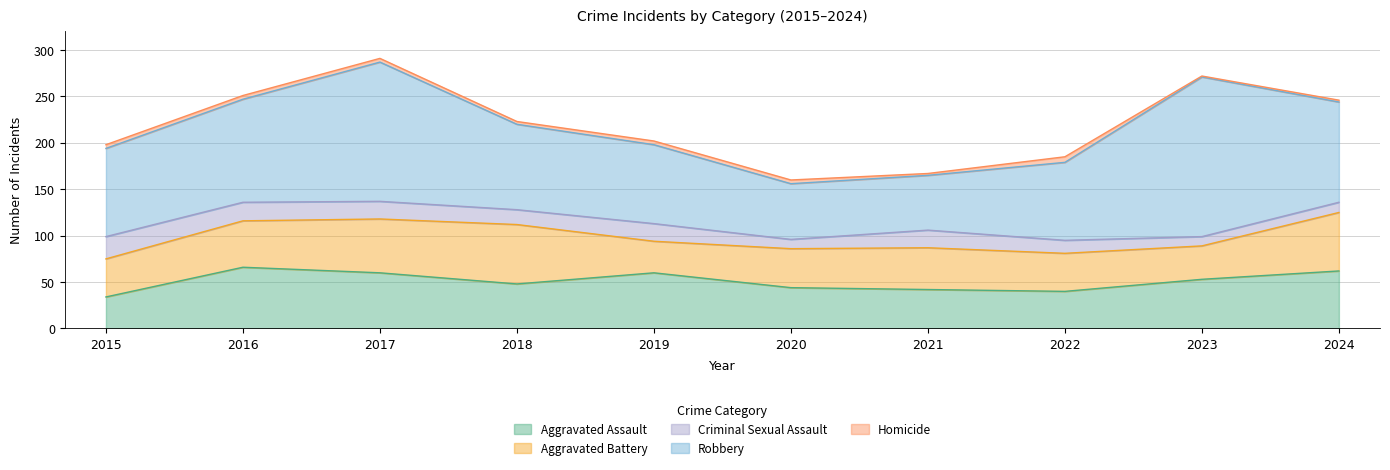

The value of Robbery at 2024 is 108. True or false?

True